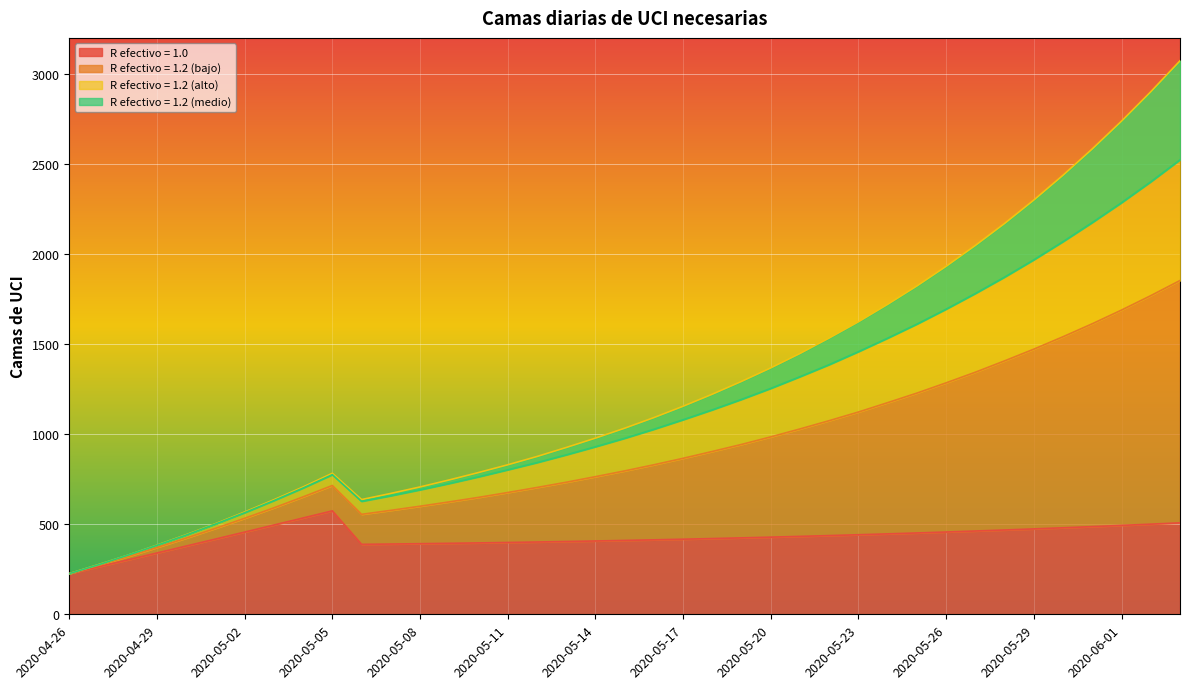

True or false: R efectivo = 1.0 and R efectivo = 1.2 (alto) intersect in this chart.

False